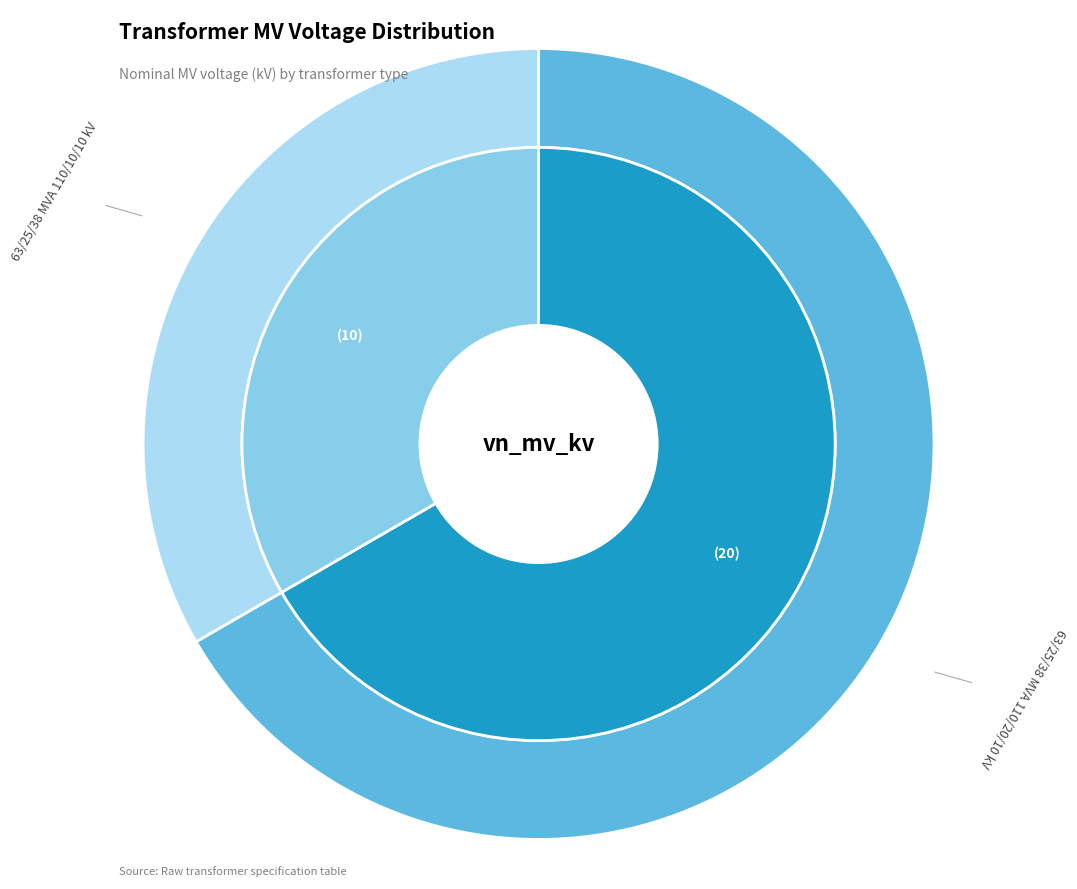

Count the number of slices in the pie.

2